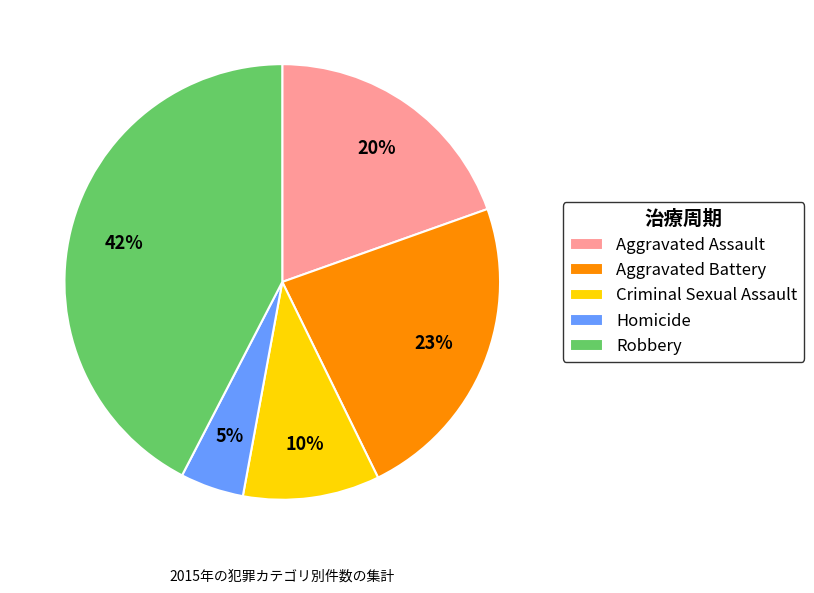

Which has a higher value, Criminal Sexual Assault or Robbery?

Robbery